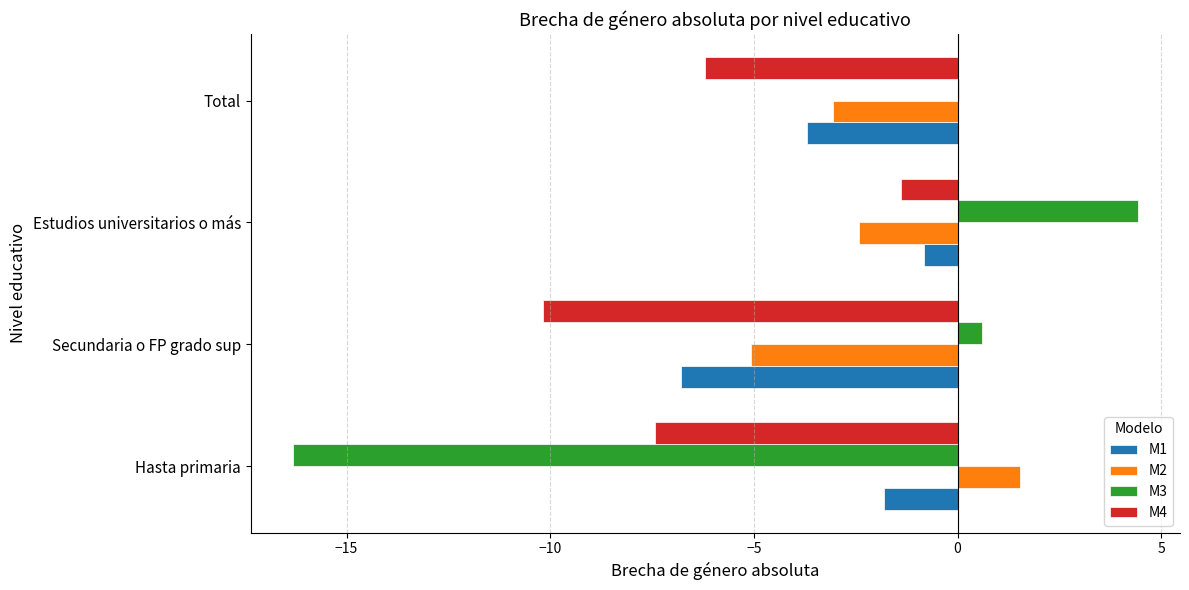

Where is M2 nearest to the value -1?

Estudios universitarios o más